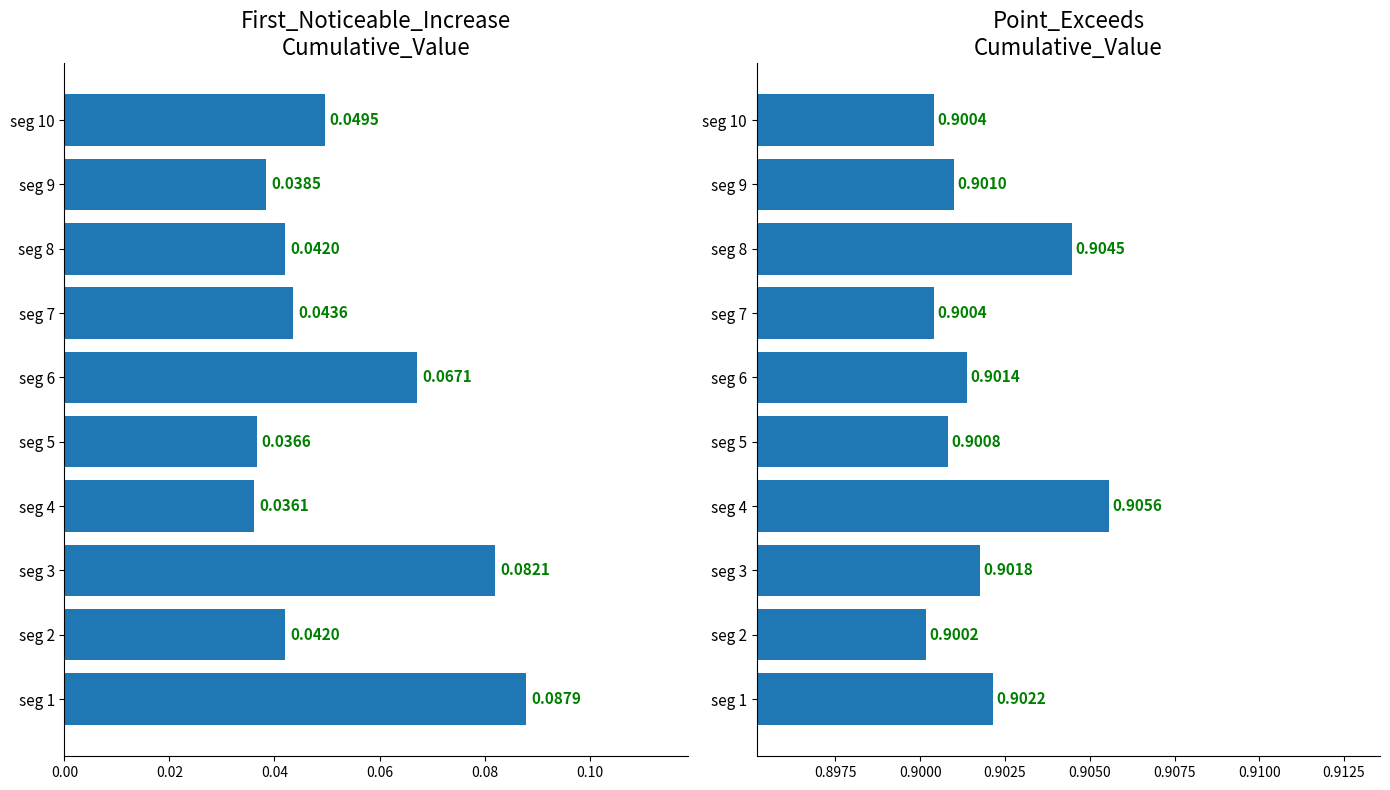

The value of First_Noticeable_Increase_Cumulative_Value at seg 6 is 0.1. True or false?

True